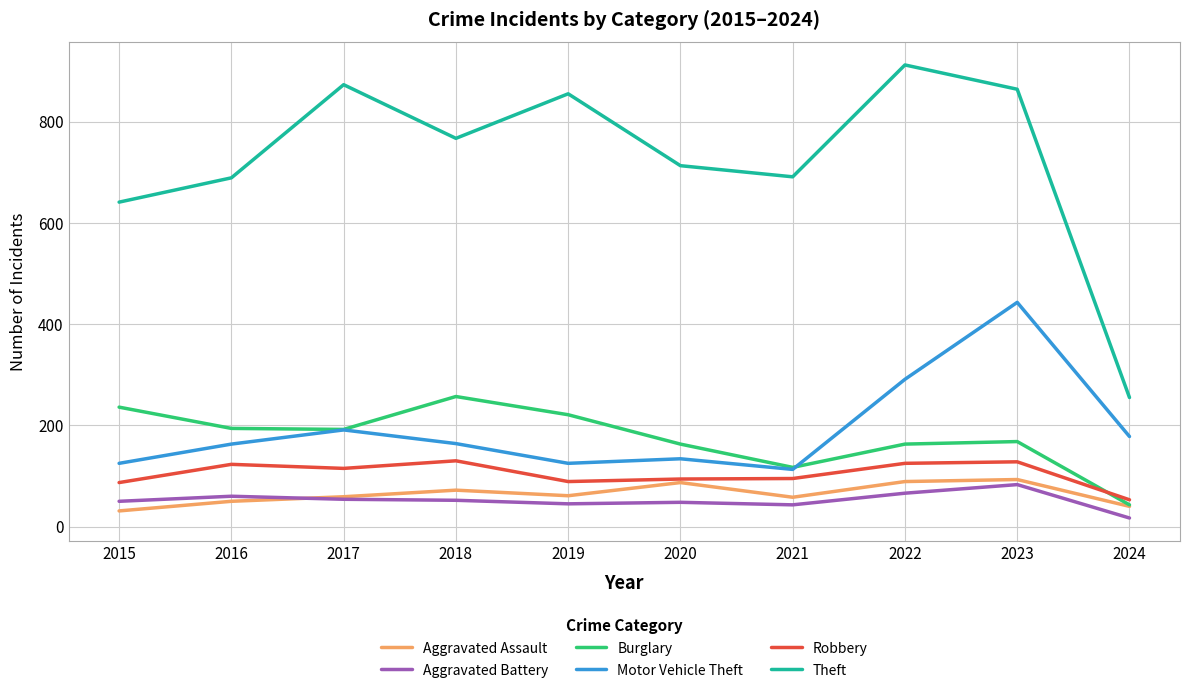

True or false: Aggravated Battery and Motor Vehicle Theft intersect in this chart.

False